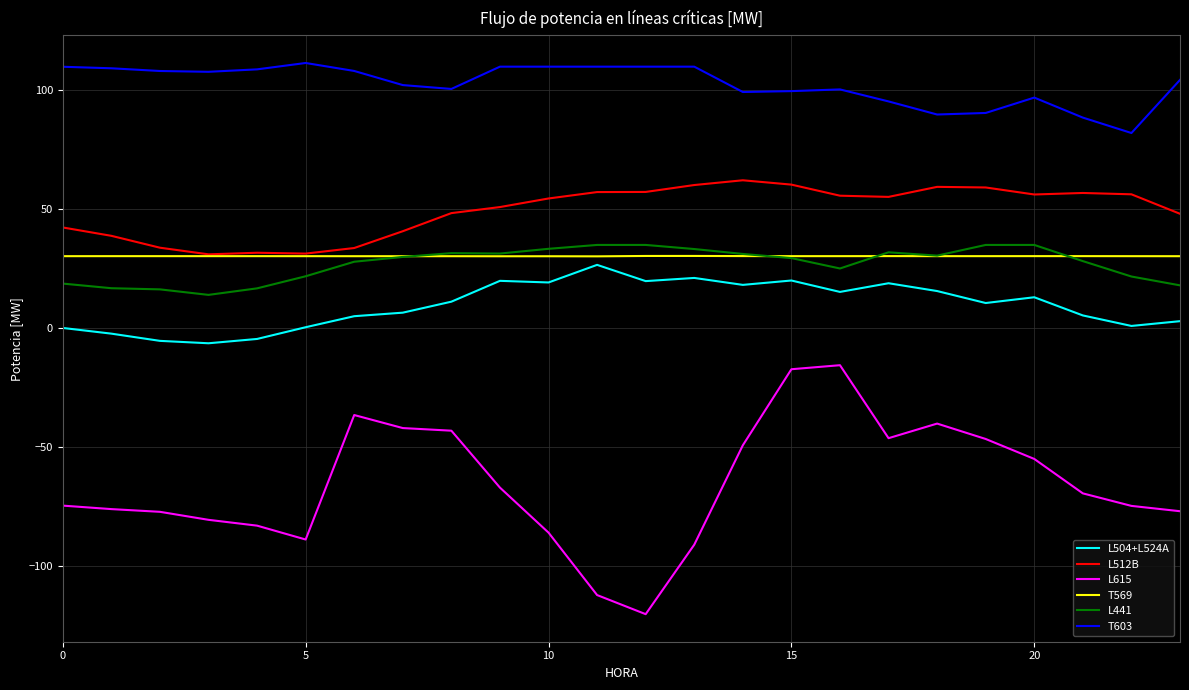

What is the maximum value shown in the chart?

111.5